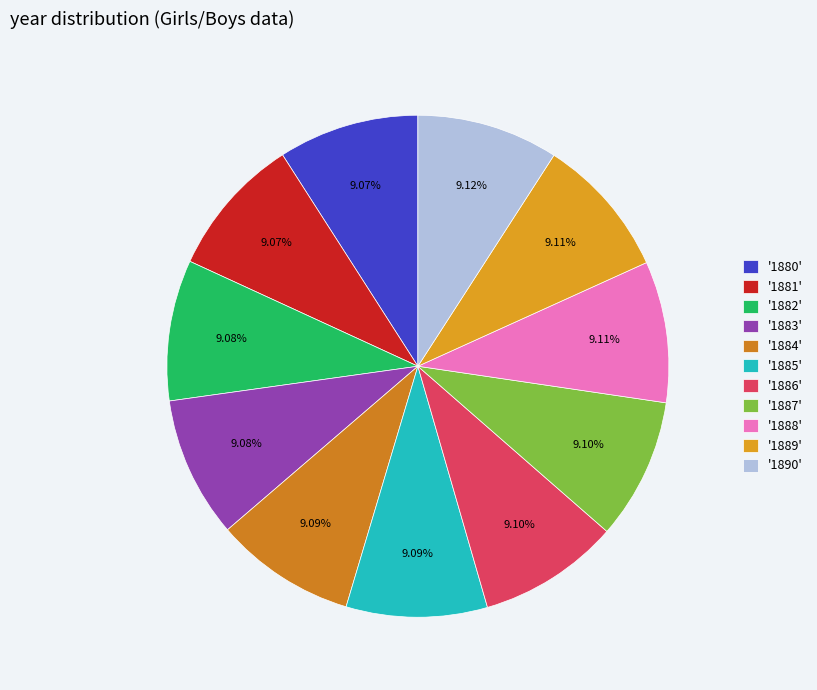

Does any single category account for the majority?

No